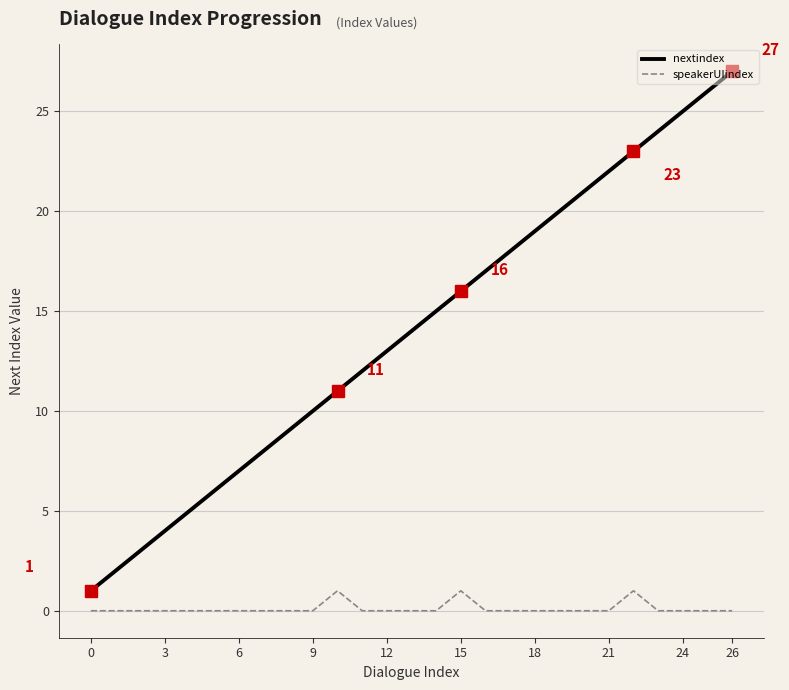

True or false: speakerUIindex and nextindex intersect in this chart.

False